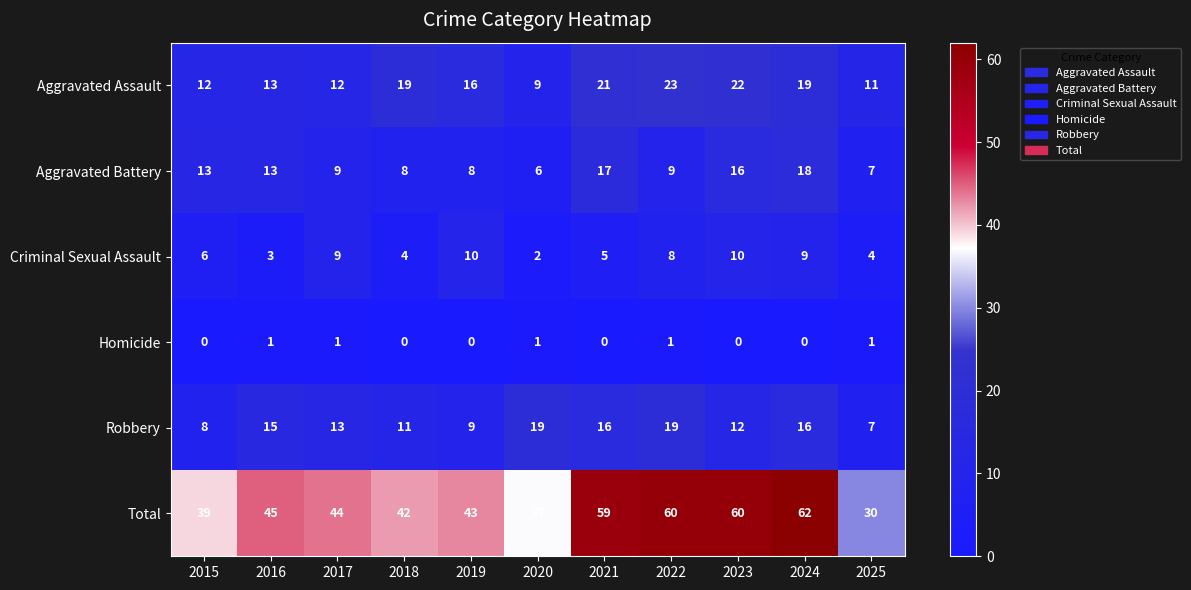

At 2021, list the series in order from largest to smallest.

Total, Aggravated Assault, Aggravated Battery, Robbery, Criminal Sexual Assault, Homicide